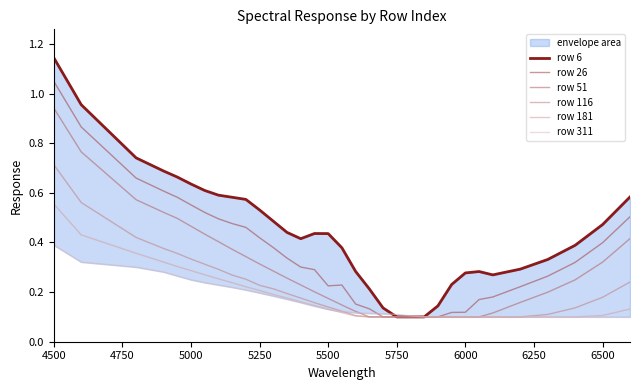

Which category has the highest value in the row 116 series?

4500